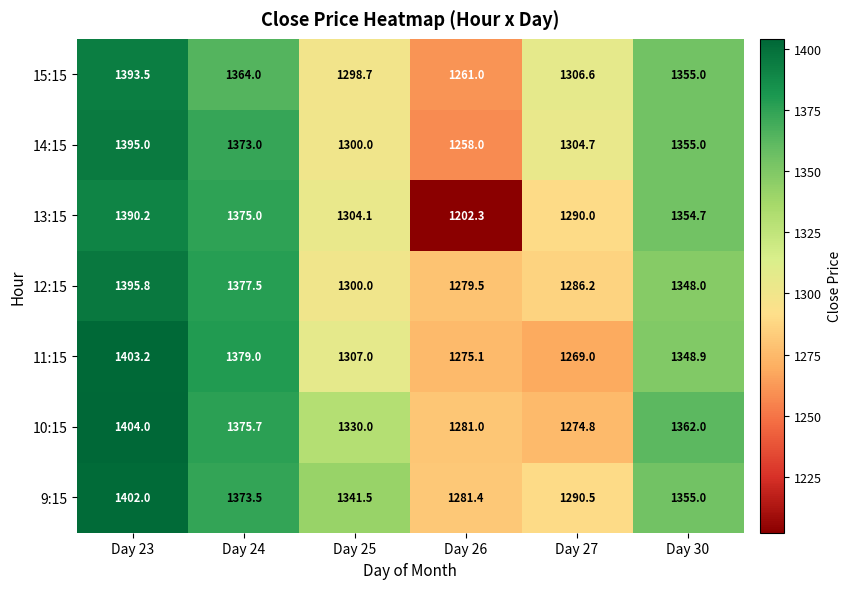

Rank the series by their maximum value, from lowest to highest.

13:15, 15:15, 14:15, 12:15, 9:15, 11:15, 10:15